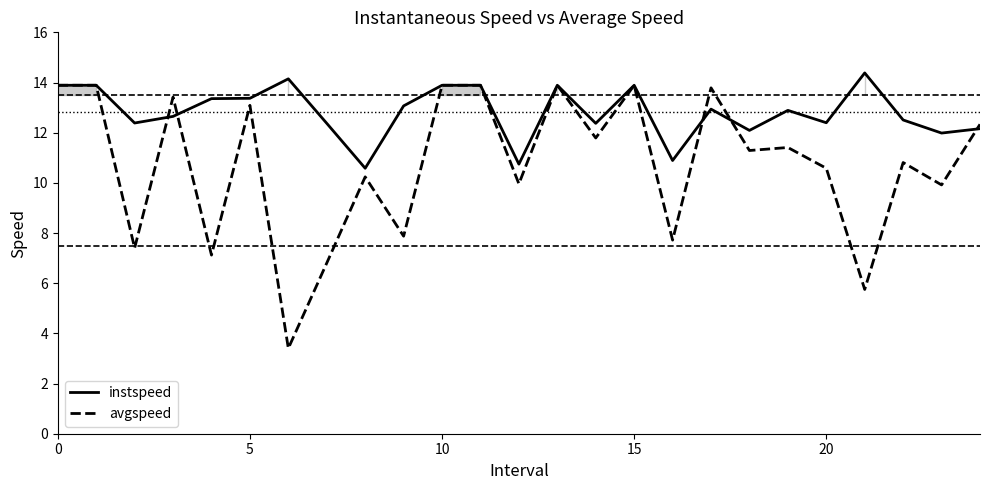

Which series ends up on top after the final intersection of instspeed and avgspeed?

avgspeed